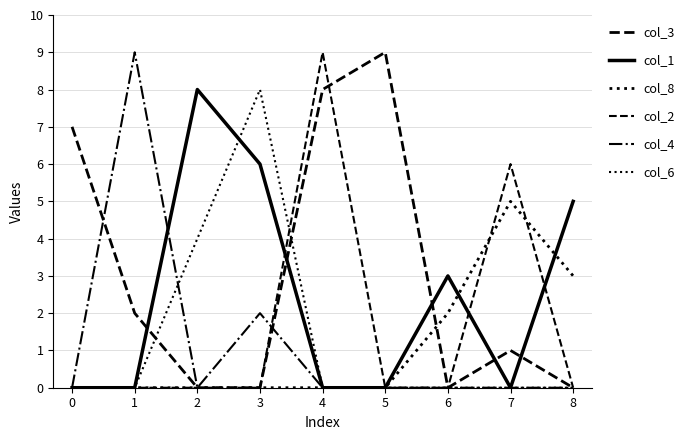

What value does the col_1 series have at 2?

8